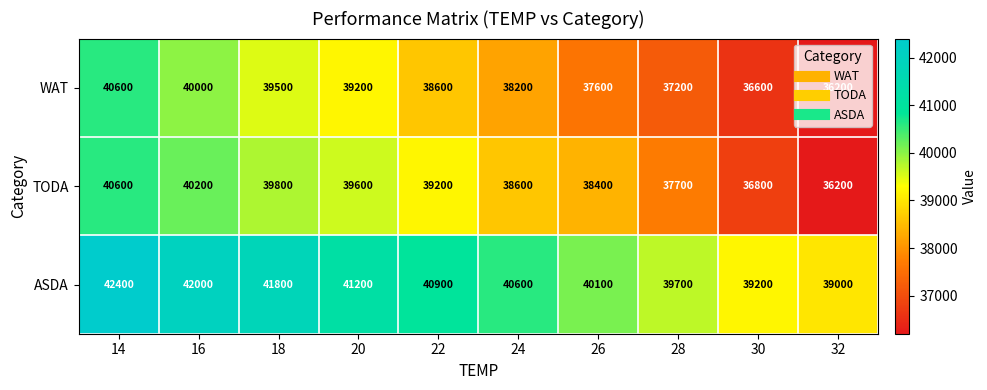

The WAT series shows 37600 at 26. True or false?

True